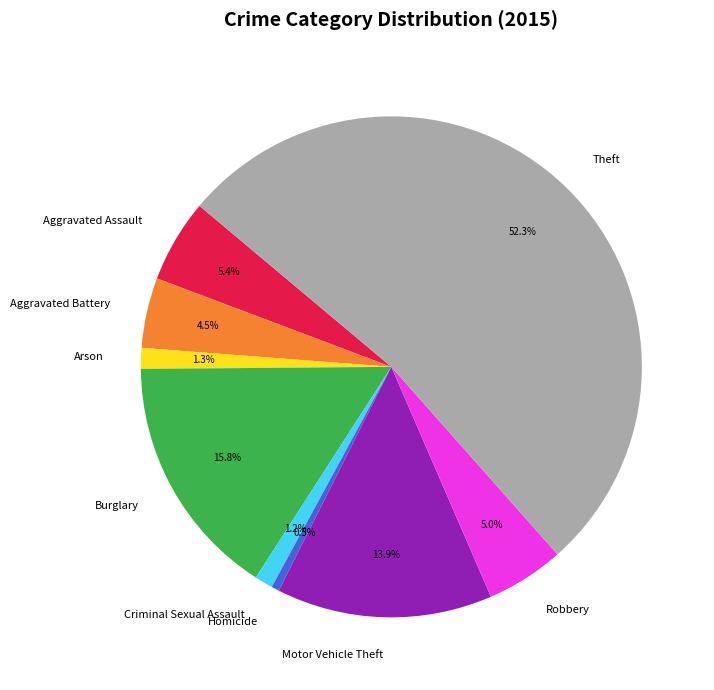

Which has a higher value, Motor Vehicle Theft or Arson?

Motor Vehicle Theft